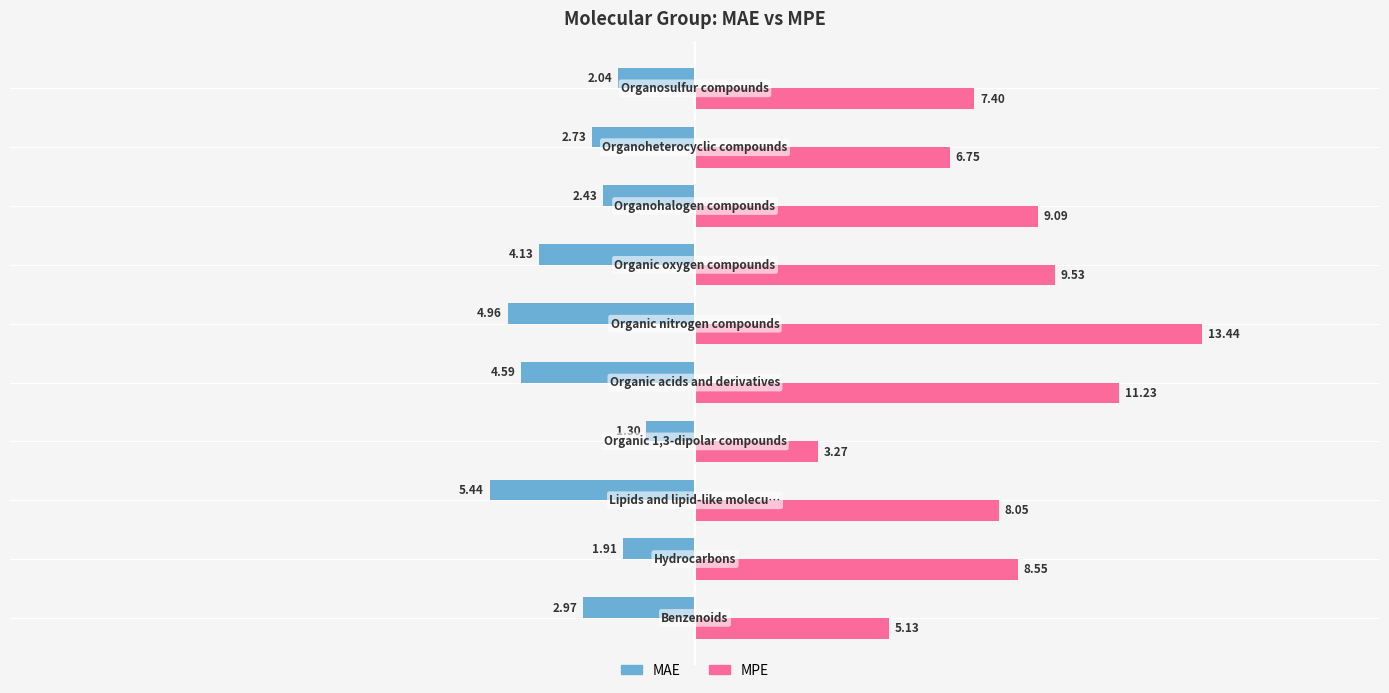

Which series has the widest spread of values?

MPE